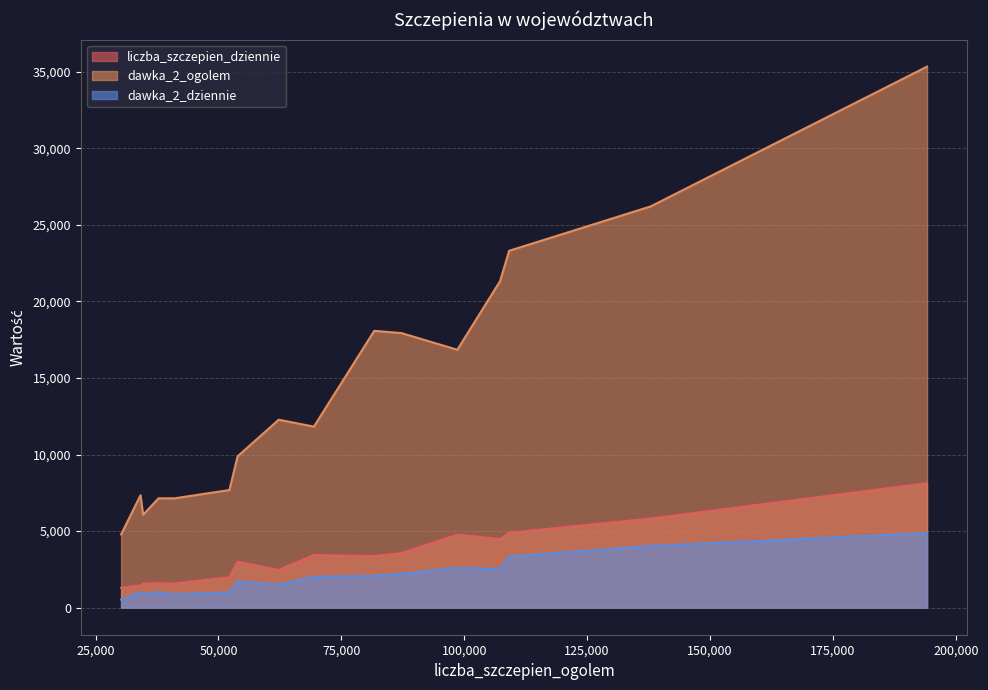

List the series in order of their peak value, lowest first.

dawka_2_dziennie, liczba_szczepien_dziennie, dawka_2_ogolem